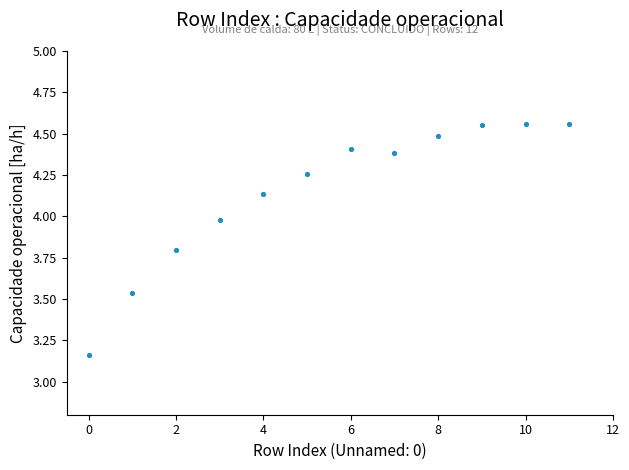

How many data points are displayed?

12